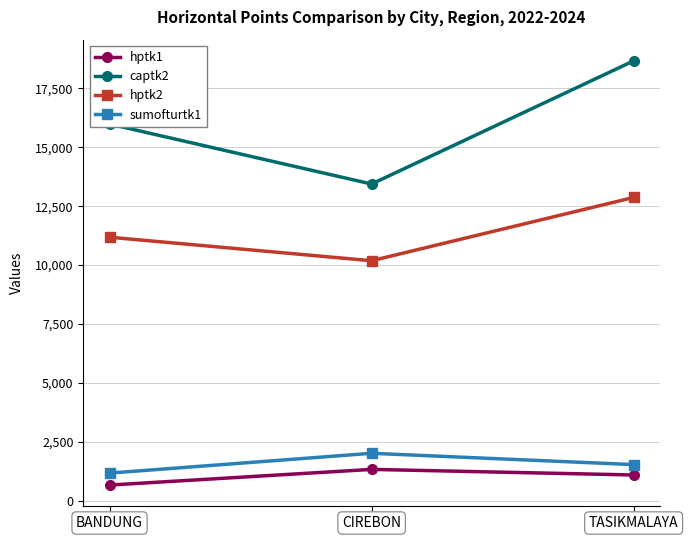

How many values in the captk2 series are below 15984?

1